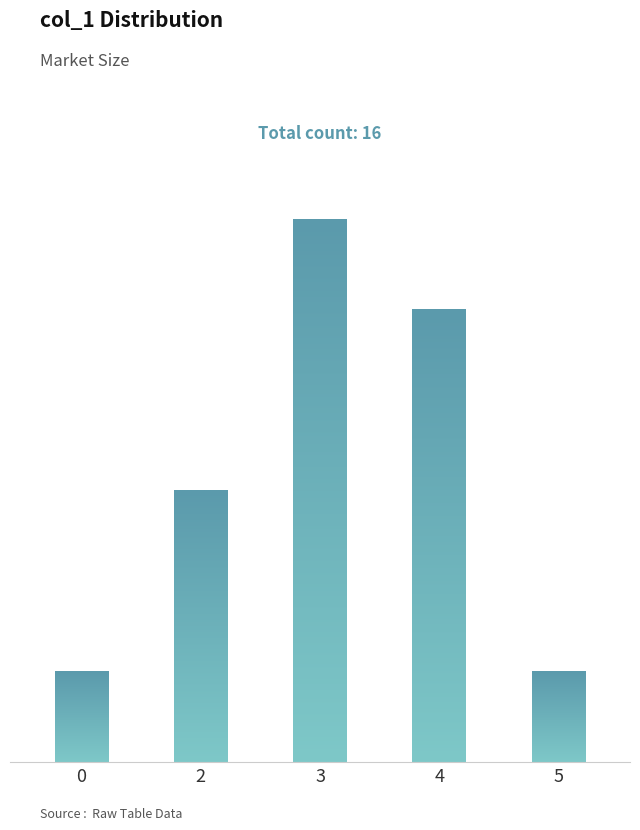

Where is the data nearest to the value 2?

2